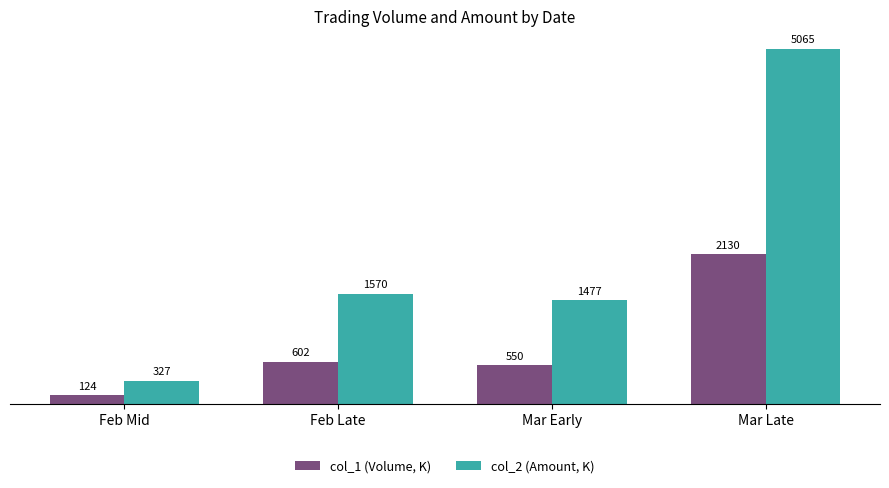

What is the difference between the maximum and minimum values in the col_1 (Volume, K) series?

2006.0